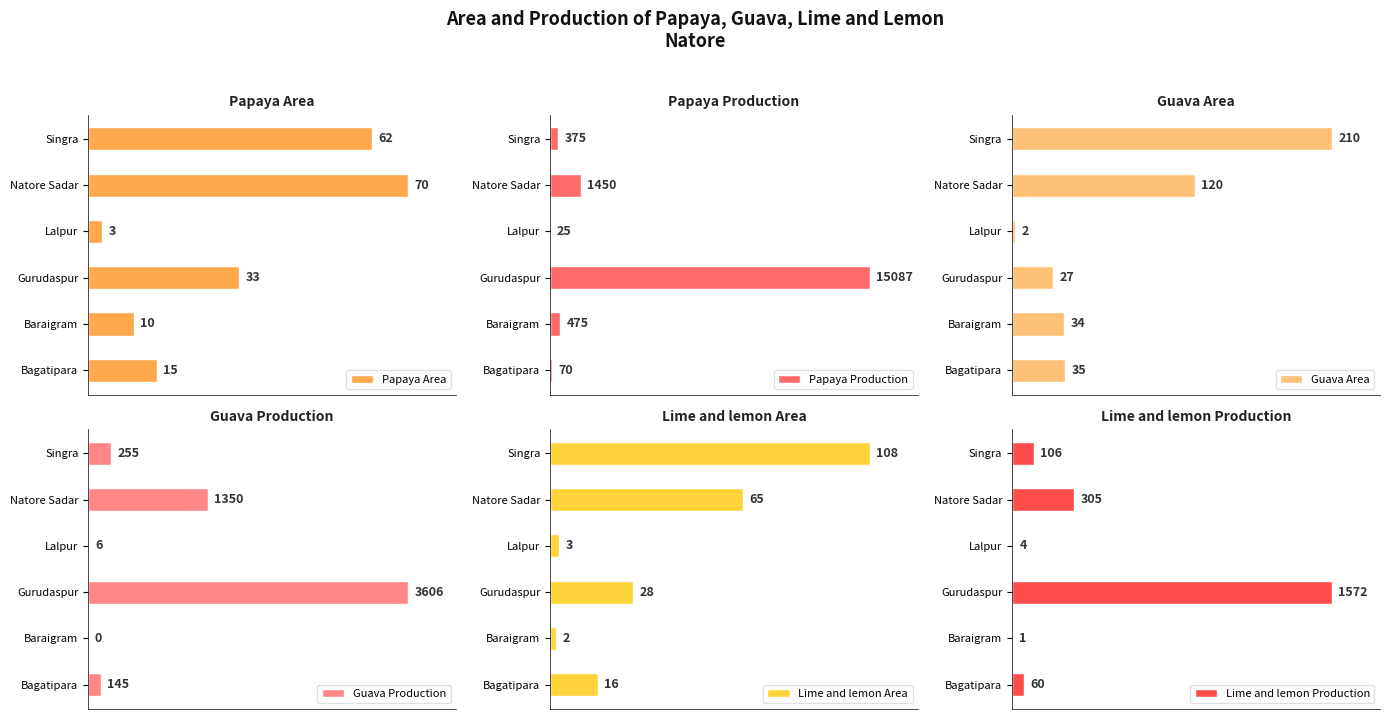

Which series has the largest range (max minus min)?

Papaya Production